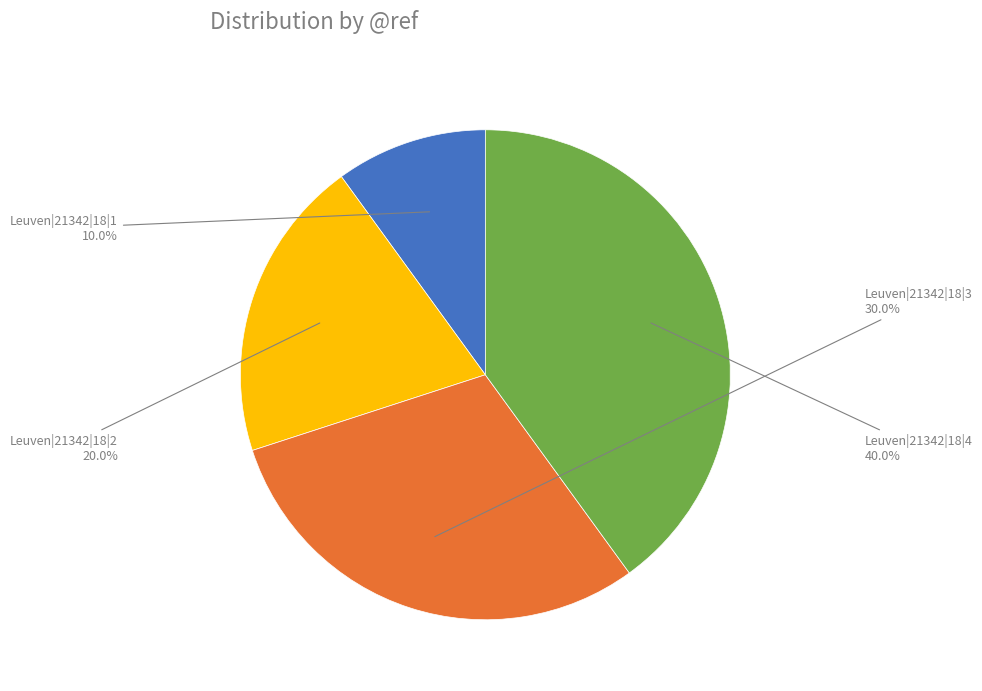

Is there any slice that represents more than half of the pie?

No